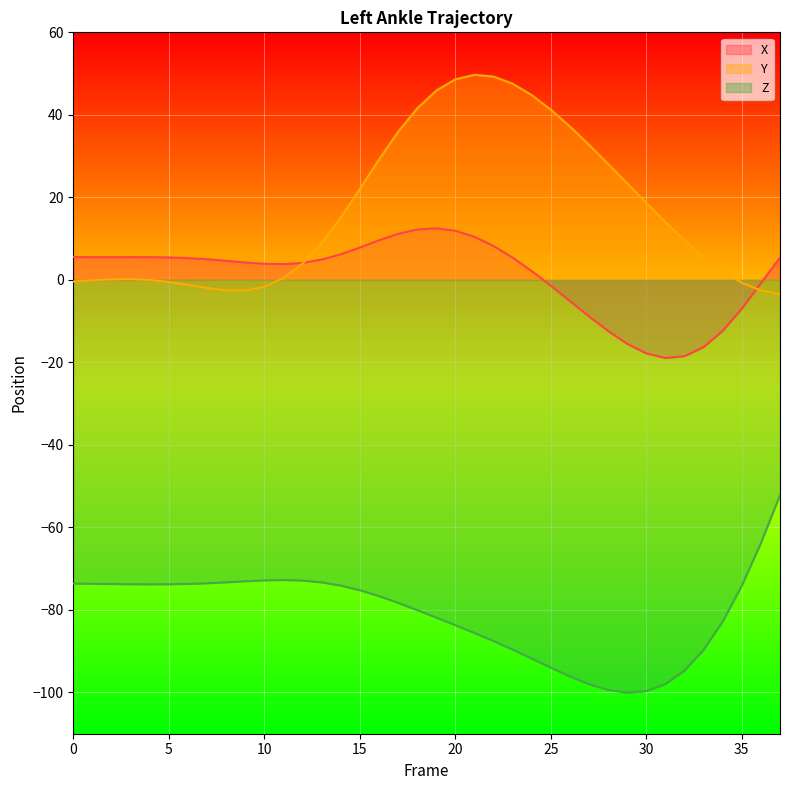

How many values in the X series are below 5?

19